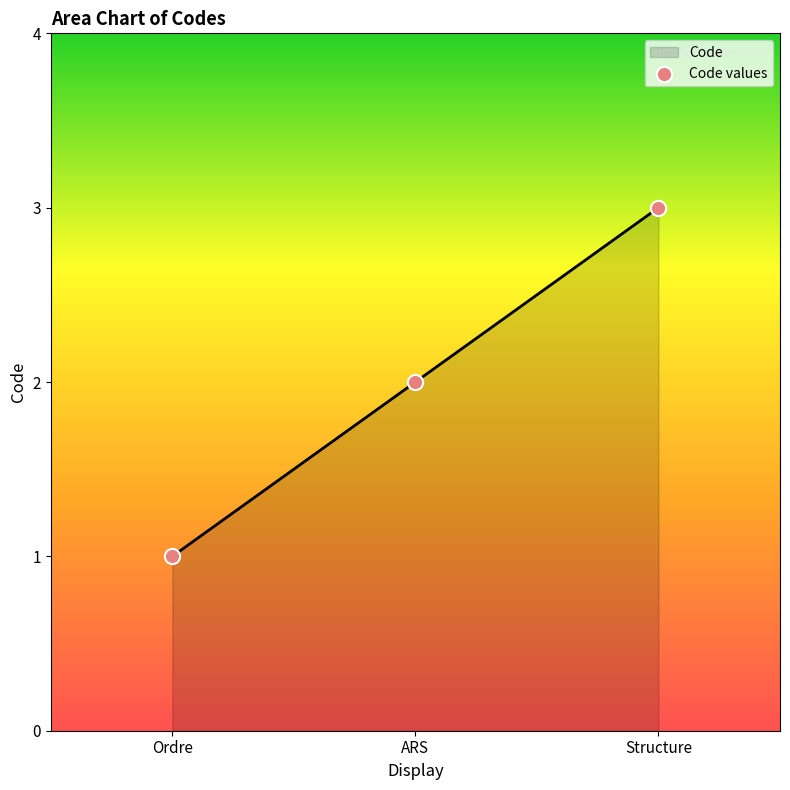

Between Structure and ARS, which is larger?

Structure